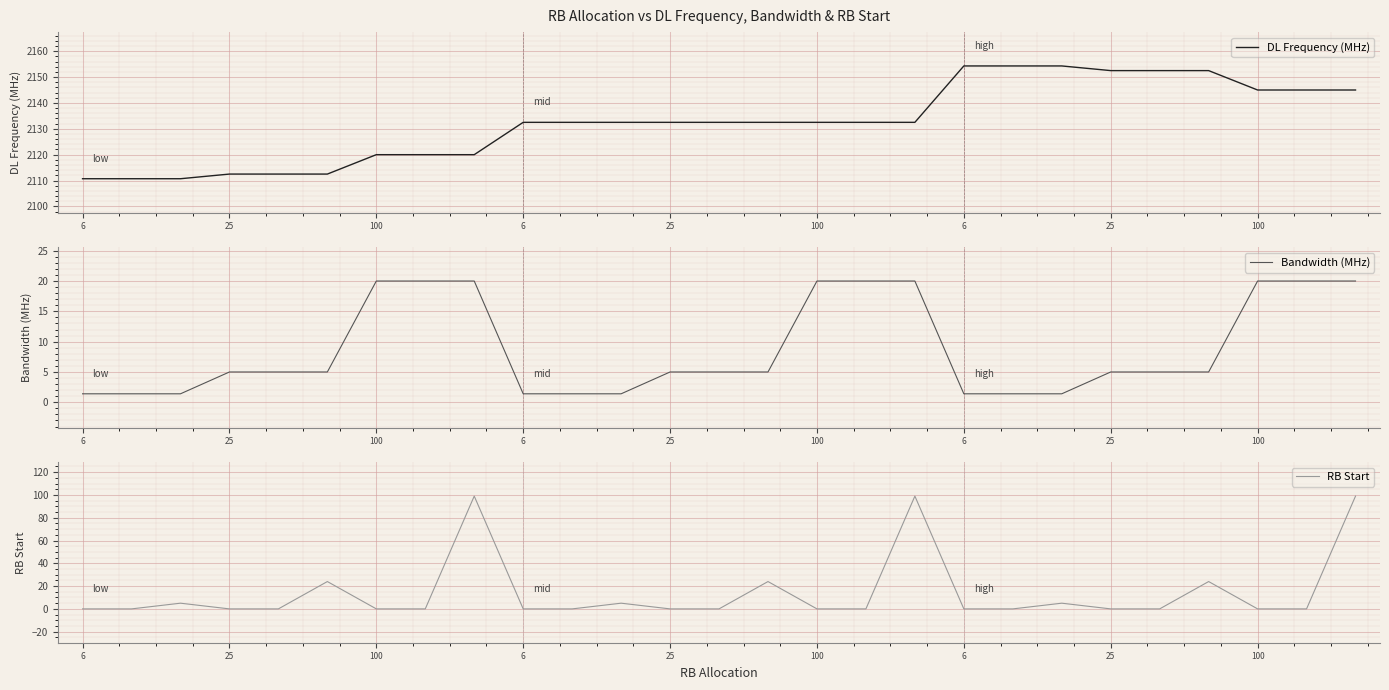

Rank the series by their maximum value, from lowest to highest.

Bandwidth (MHz), RB Start, DL Frequency (MHz)